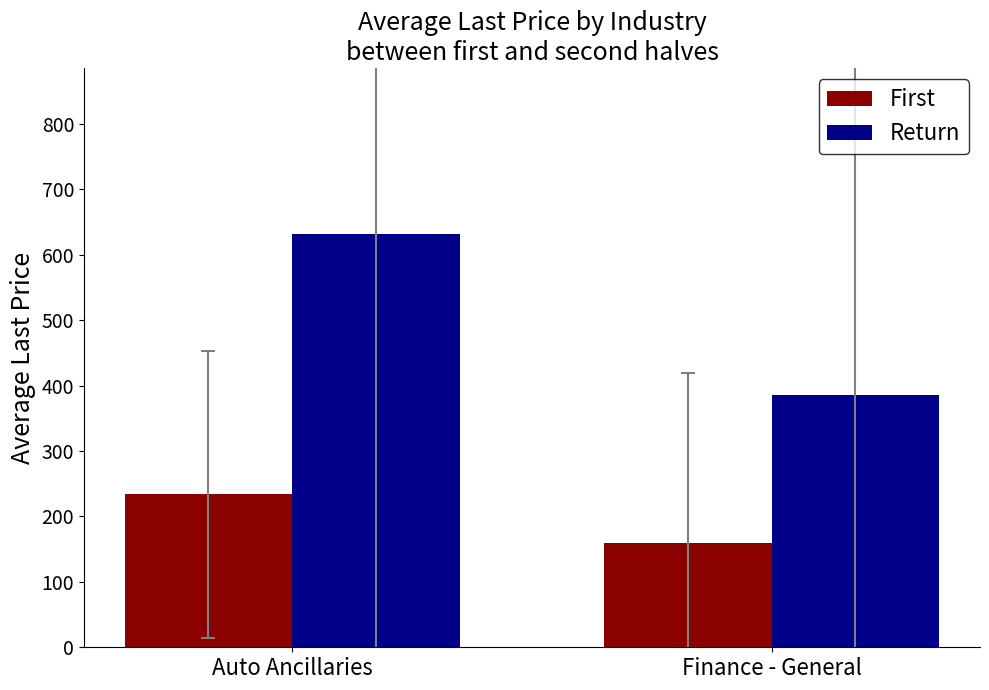

What is the difference between the Return values at Finance - General and Auto Ancillaries?

246.4